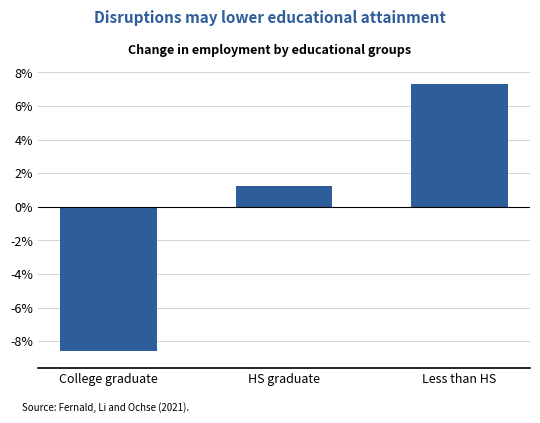

Reading right to left, transcribe all the data shown in this chart.

Less than HS=0.1	HS graduate=0.0	College graduate=-0.1